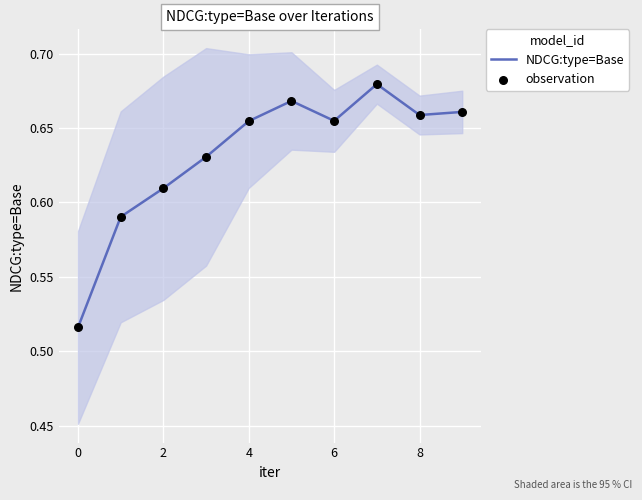

True or false: NDCG:type=Base has a value of 1.1 at 8.

False